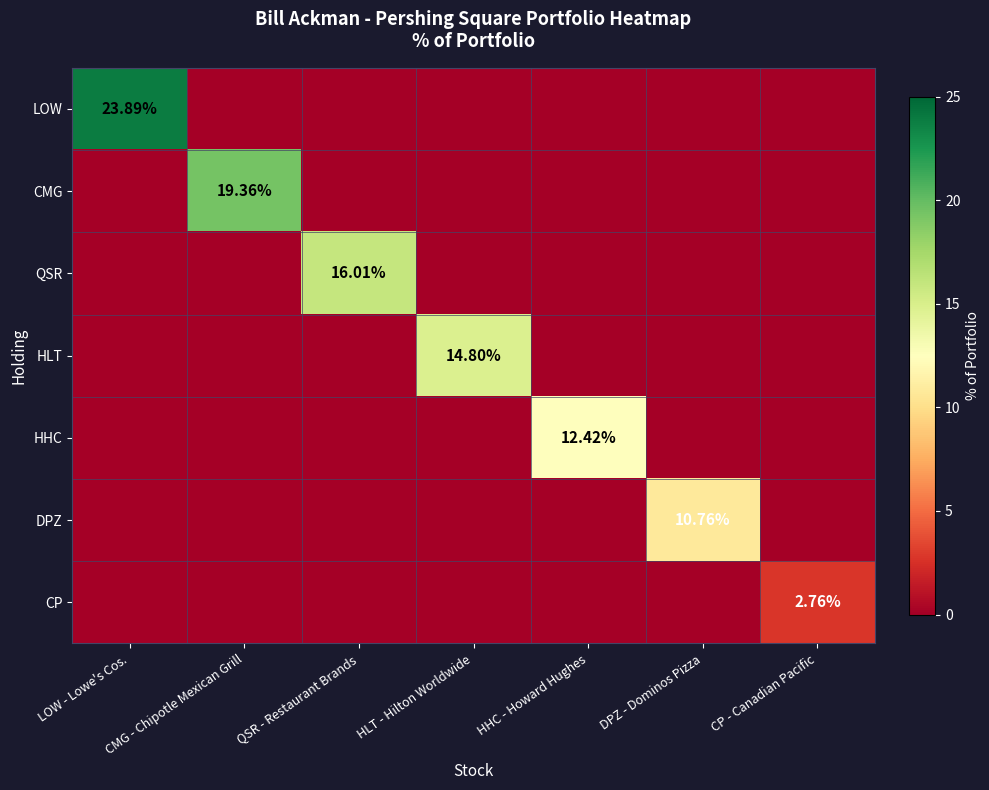

Which series changed the most between LOW - Lowe's Cos. and QSR - Restaurant Brands?

LOW